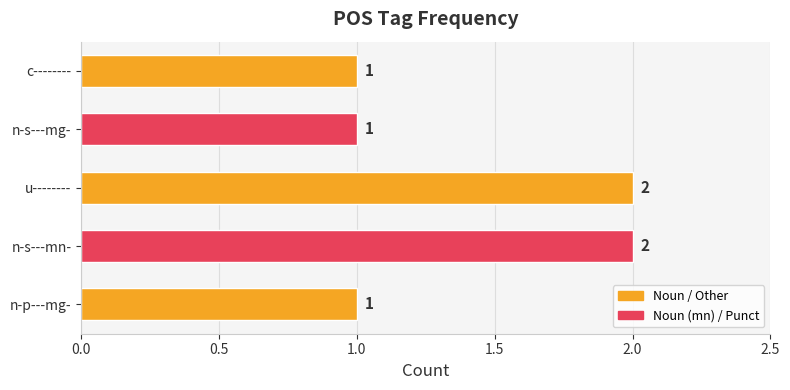

Approximately how many times larger is the value at n-s---mg- compared to c--------?

1.0